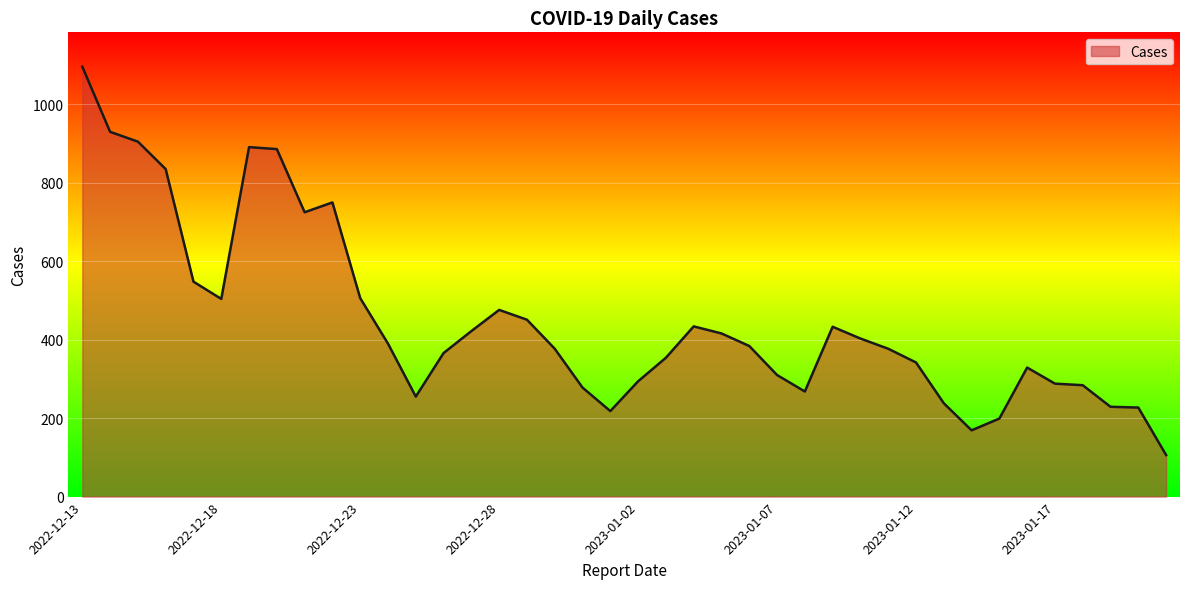

What is the minimum value shown in the chart?

106